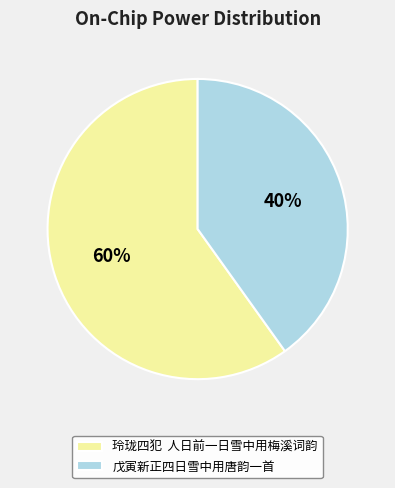

Is it true that 戊寅新正四日雪中用唐韵一首 is 40% of the pie?

True